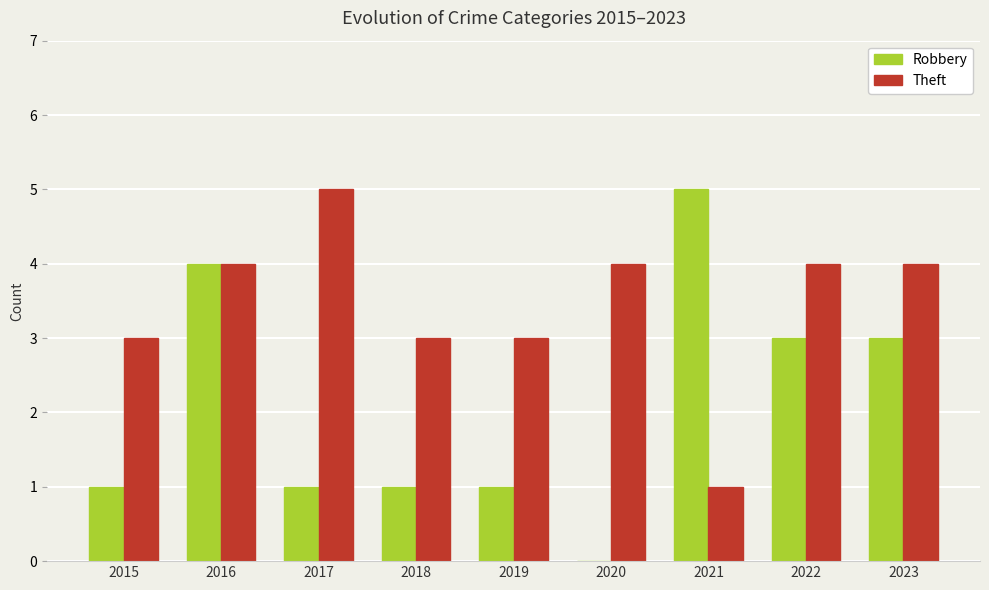

Between 2017 and 2022, which series saw the biggest shift?

Robbery